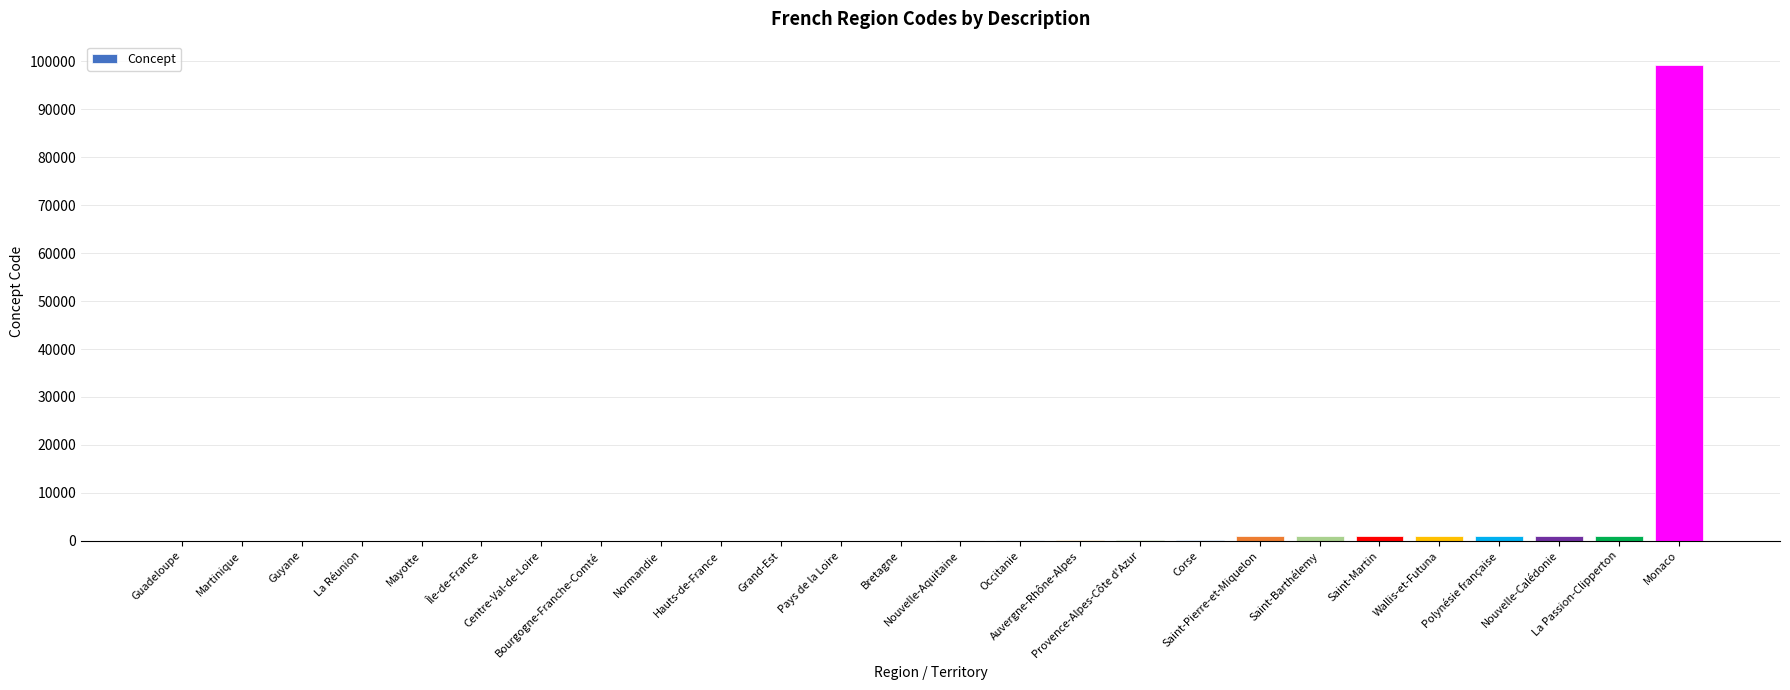

What is the change in value from Martinique to La Réunion?

+2